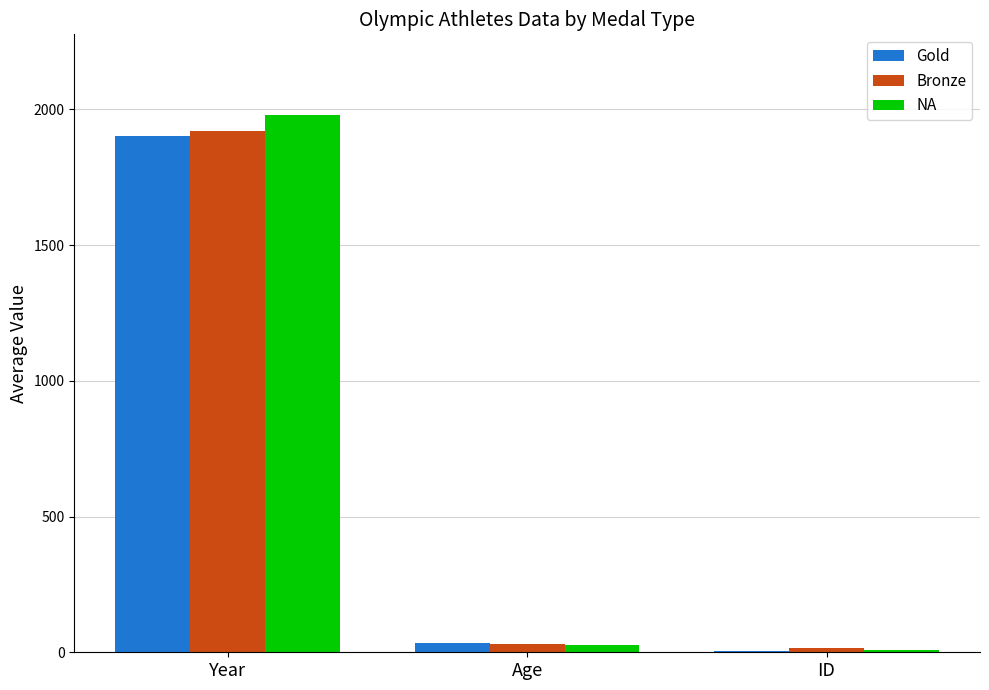

At which category is the sum across all series the highest?

Year